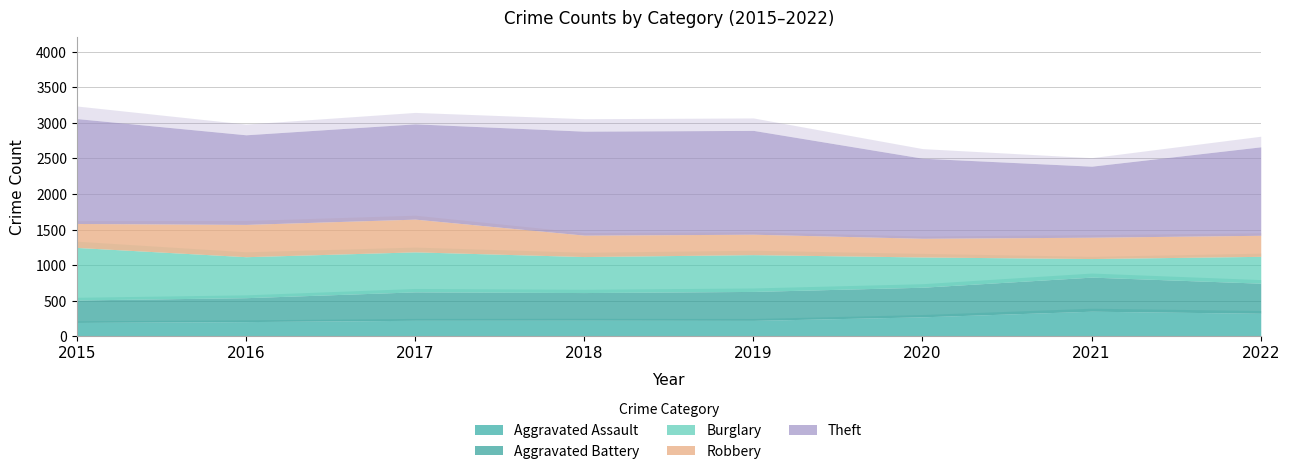

What is the total value across all series at 2016?

2831